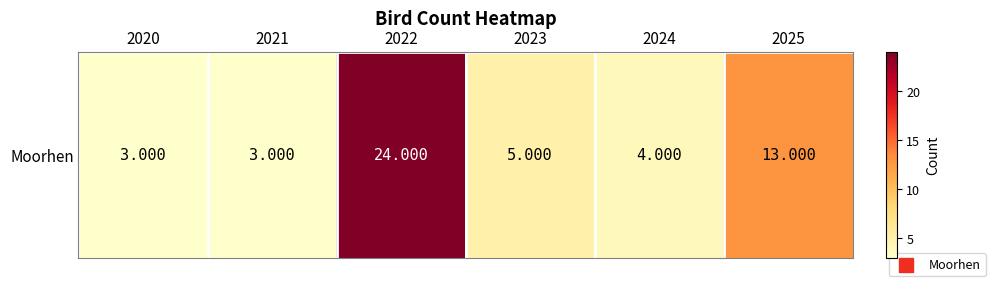

At which label is the value closest to 13?

2025